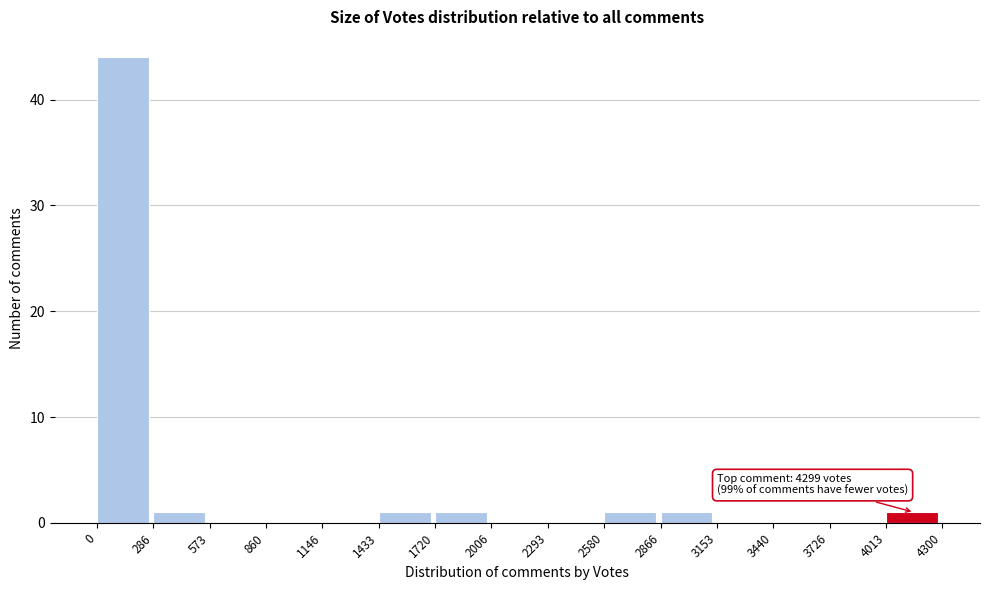

Which range on the x-axis has the tallest bar?

0 to 286